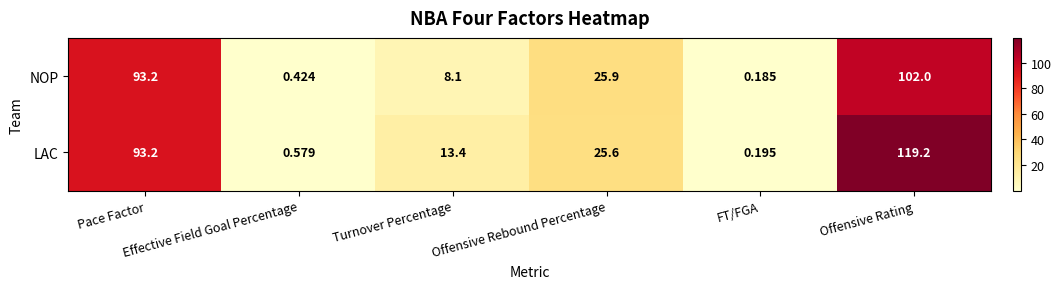

Which series has the widest spread of values?

LAC